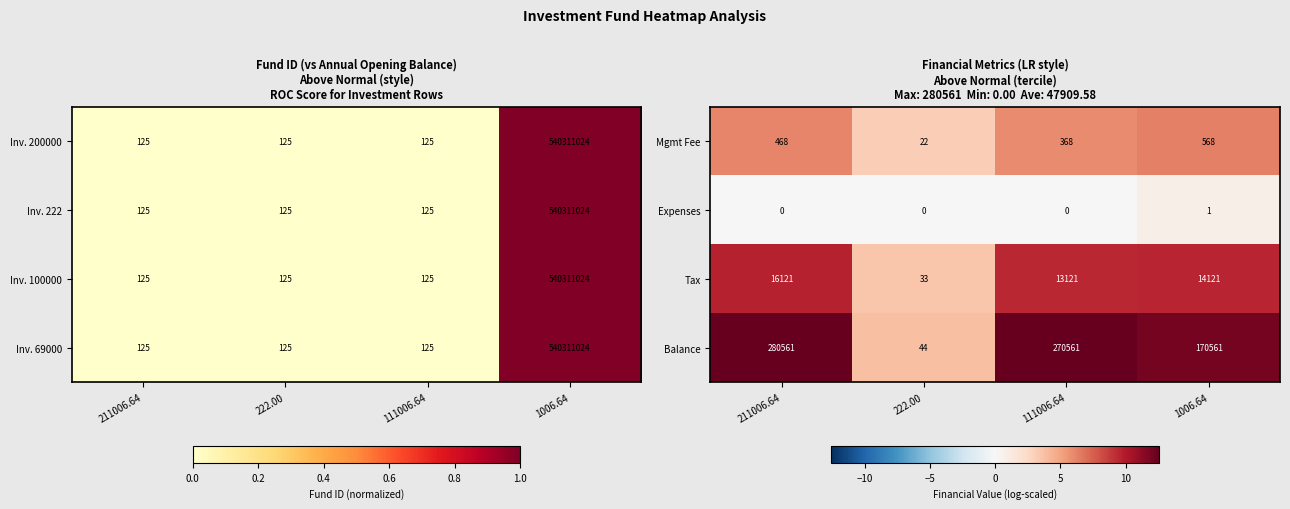

Reading right to left, list all the values displayed in this chart.

Mgmt Fee: 1006.64=568.0	111006.64=368.0	222.00=22.0	211006.64=468.0
Expenses: 1006.64=1.0	111006.64=0.0	222.00=0.0	211006.64=0.0
Tax: 1006.64=14121.0	111006.64=13121.0	222.00=33.0	211006.64=16121.0
Balance: 1006.64=170561.0	111006.64=270561.0	222.00=44.0	211006.64=280561.0